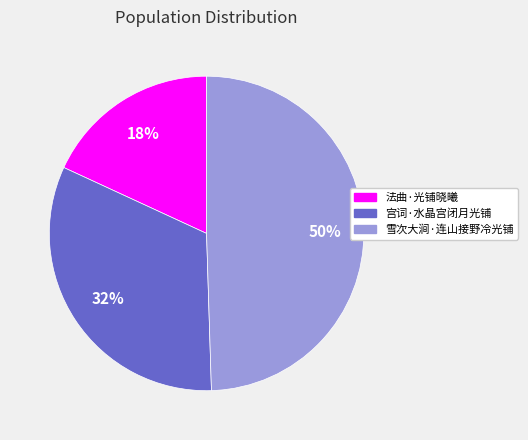

What is the ratio of the value at 宫词·水晶宫闭月光铺 to the value at 法曲·光铺晓曦?

1.8